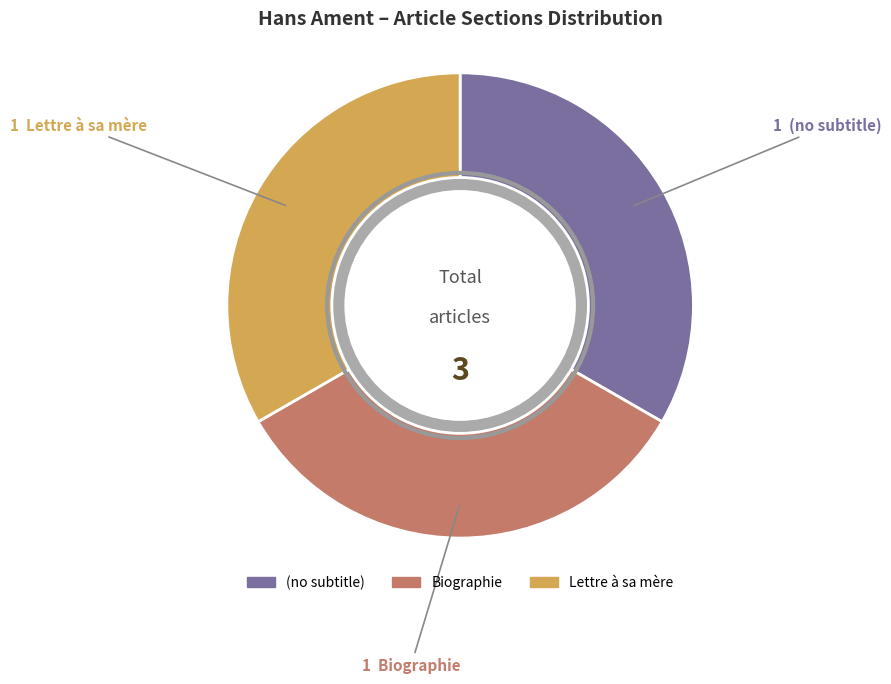

Is Biographie the majority of the pie?

No